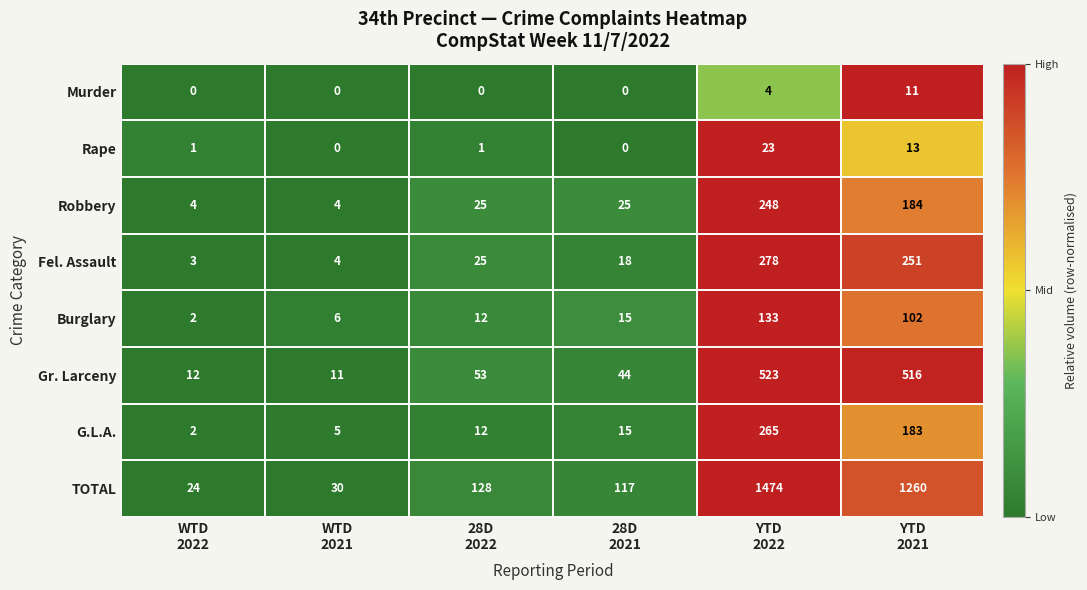

What is the difference between the second highest and second lowest values in the Murder series?

4